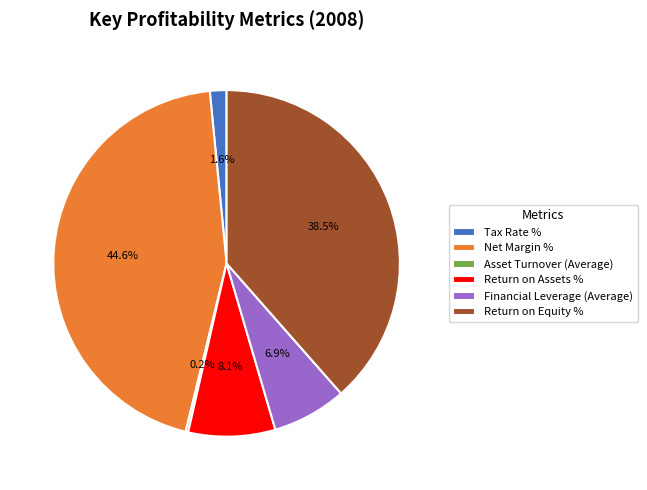

Which has a higher value, Return on Equity % or Return on Assets %?

Return on Equity %